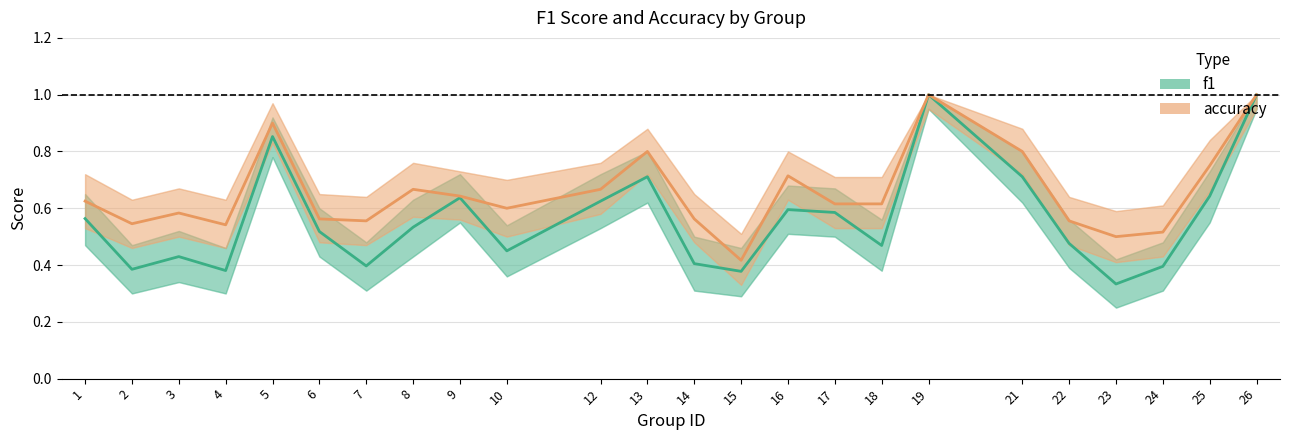

What are all the series names shown in the legend?

f1, accuracy